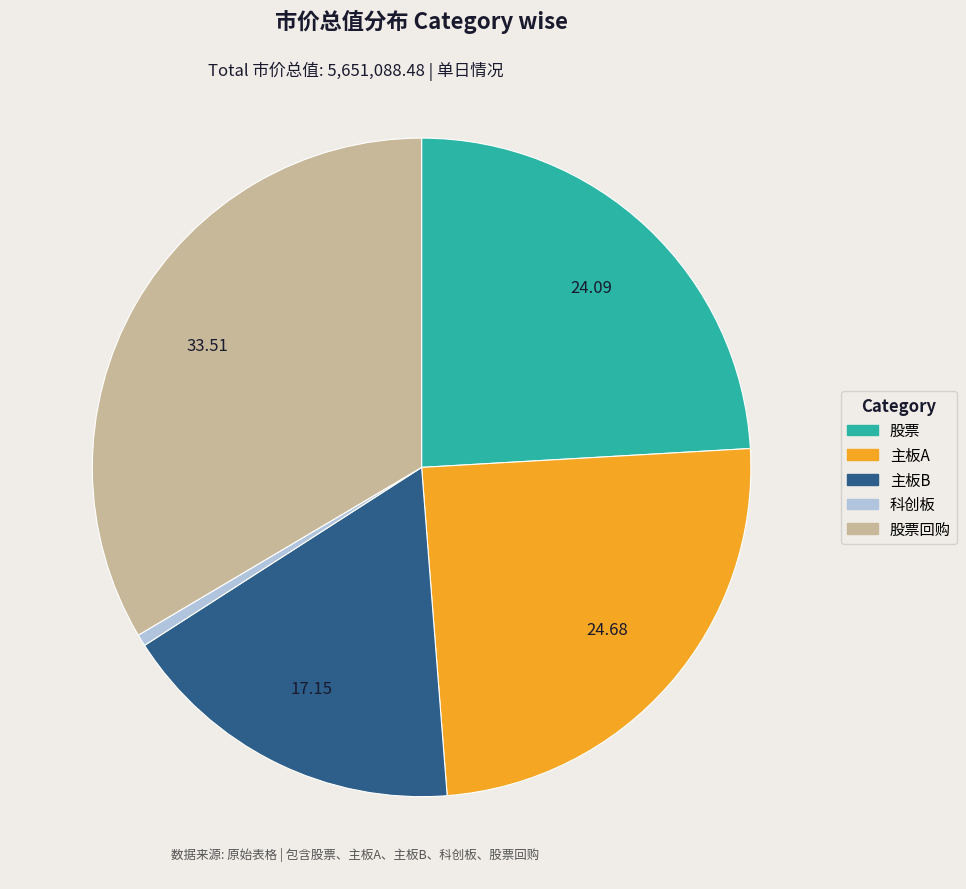

Is there any slice that represents more than half of the pie?

No